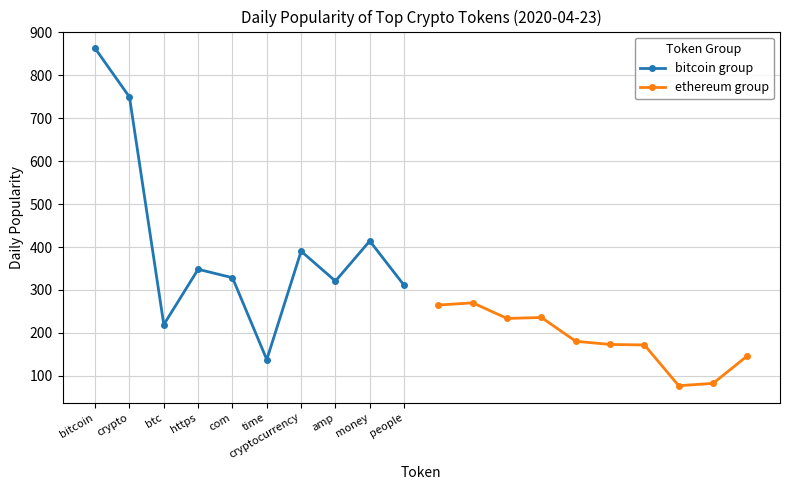

True or false: ethereum group and bitcoin group cross at least once.

True